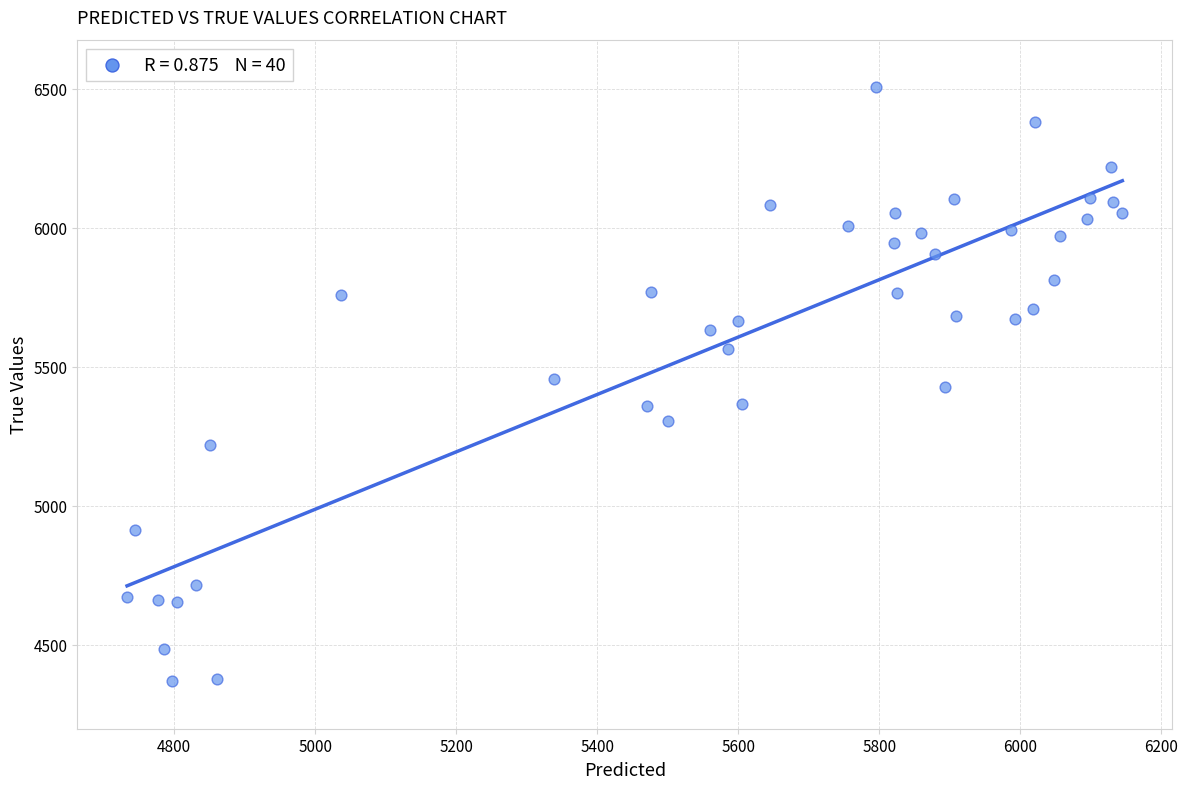

What is the range of Y values (max minus min)?

2136